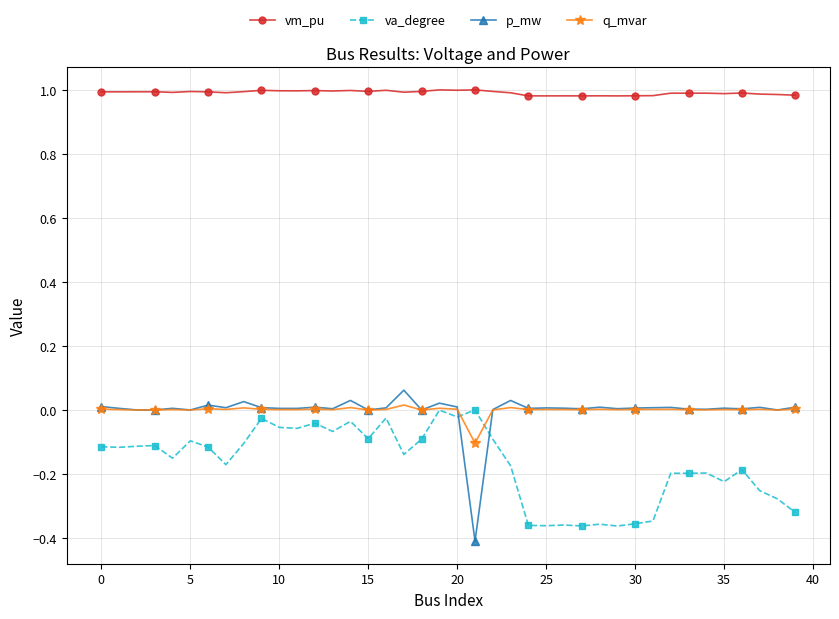

Which series has the largest total across all categories?

vm_pu